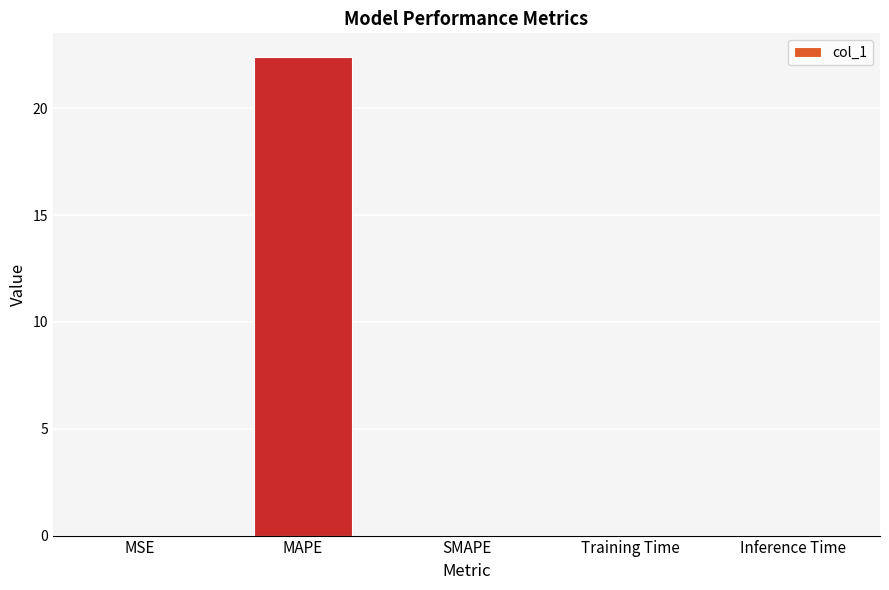

The value at MAPE is 34.0. True or false?

False